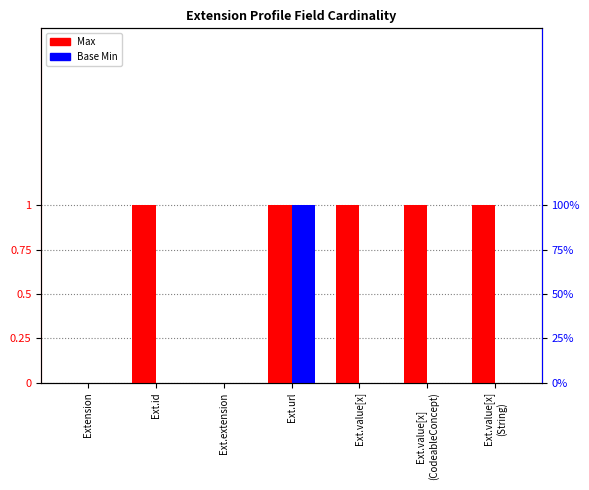

Is the value of Max at Ext.url greater than the value of Base Min at Ext.url?

No